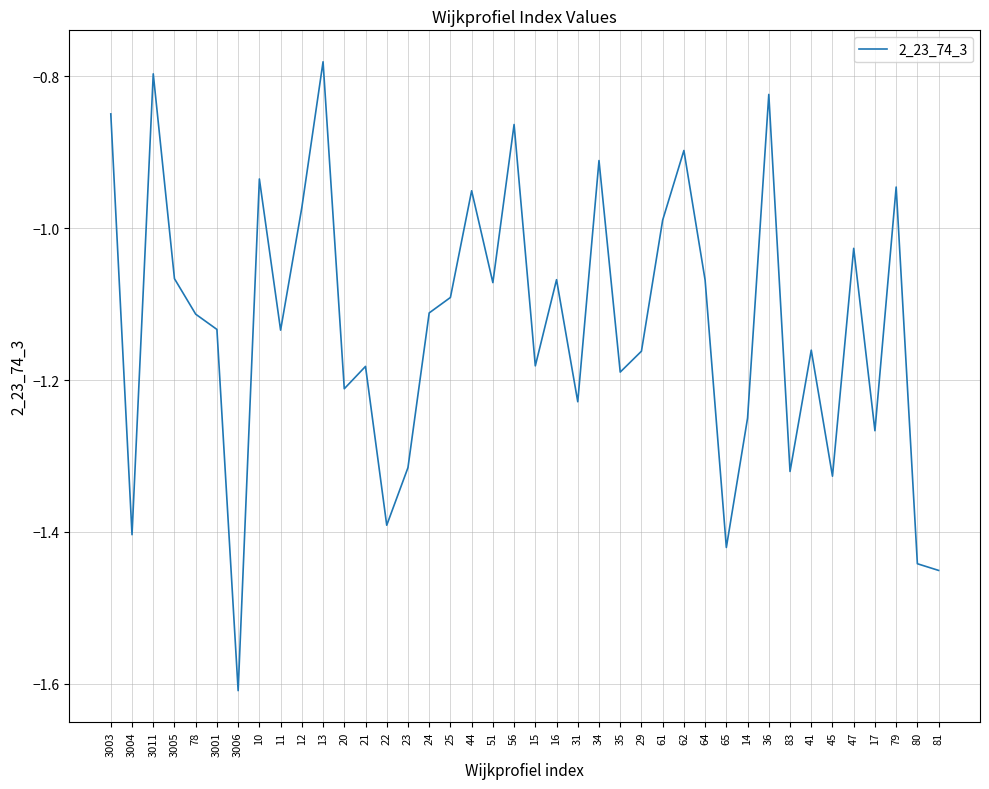

Where does the data first go above -1?

3003